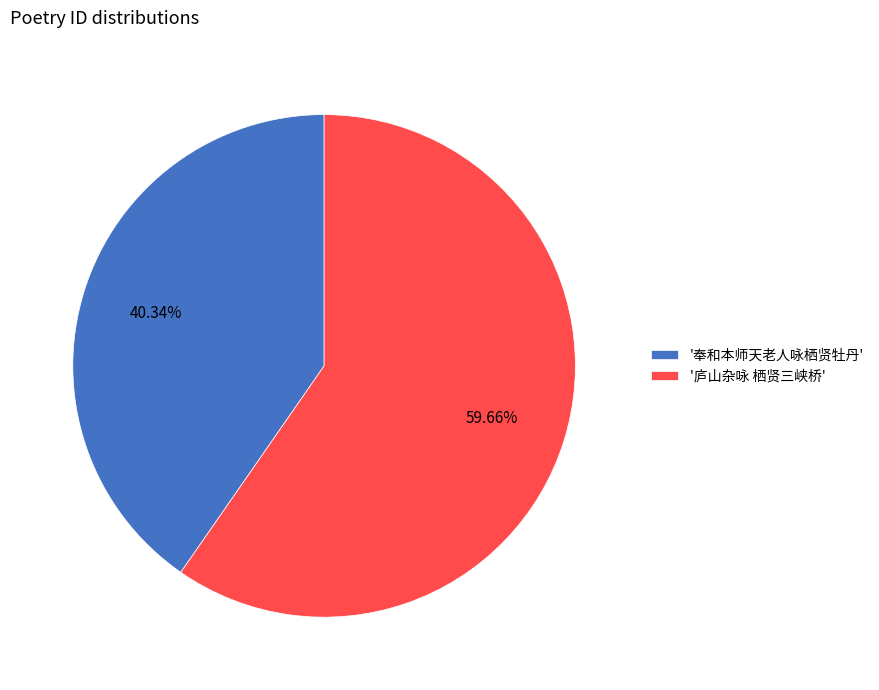

How many segments does this pie chart have?

2